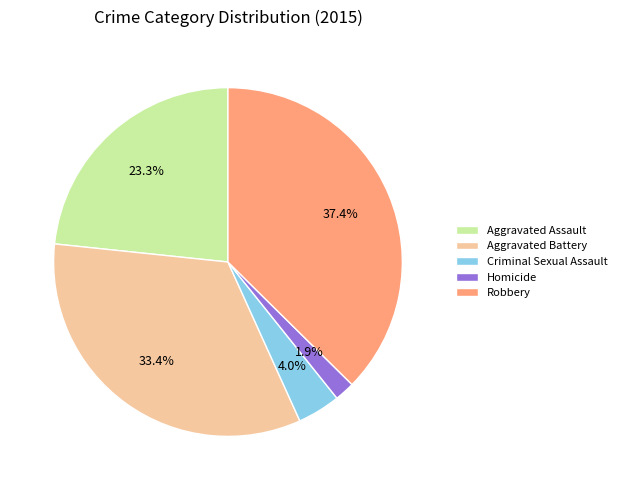

Combined, do Homicide and Criminal Sexual Assault account for over 50%?

No